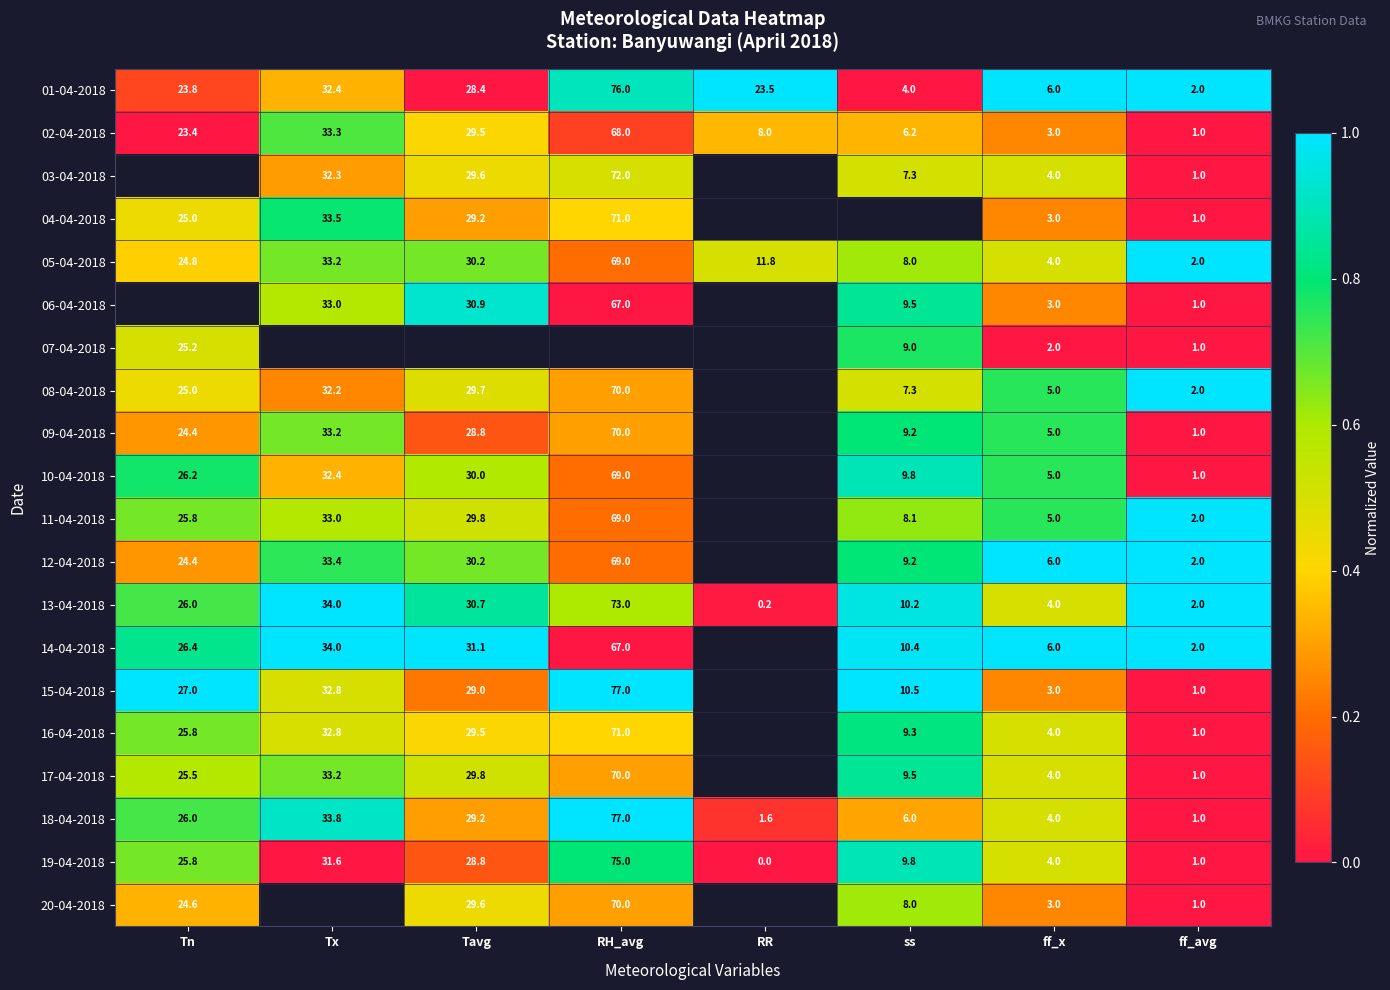

At which label does 19-04-2018 reach its peak?

RH_avg